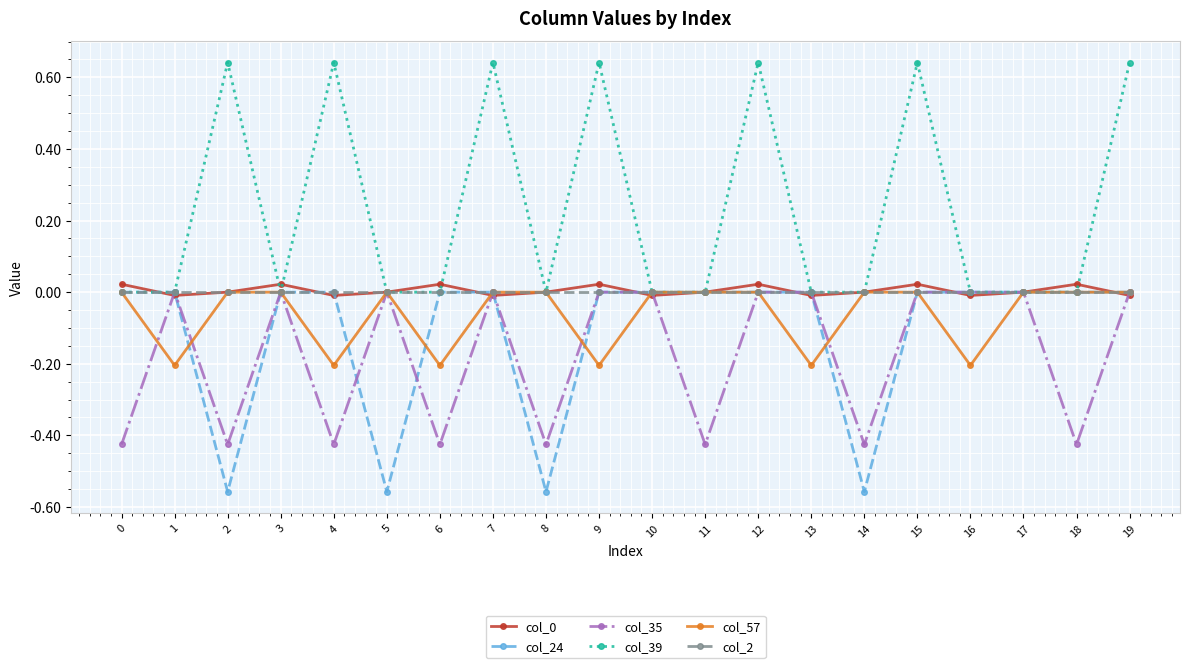

Where is the first local minimum for col_24?

2